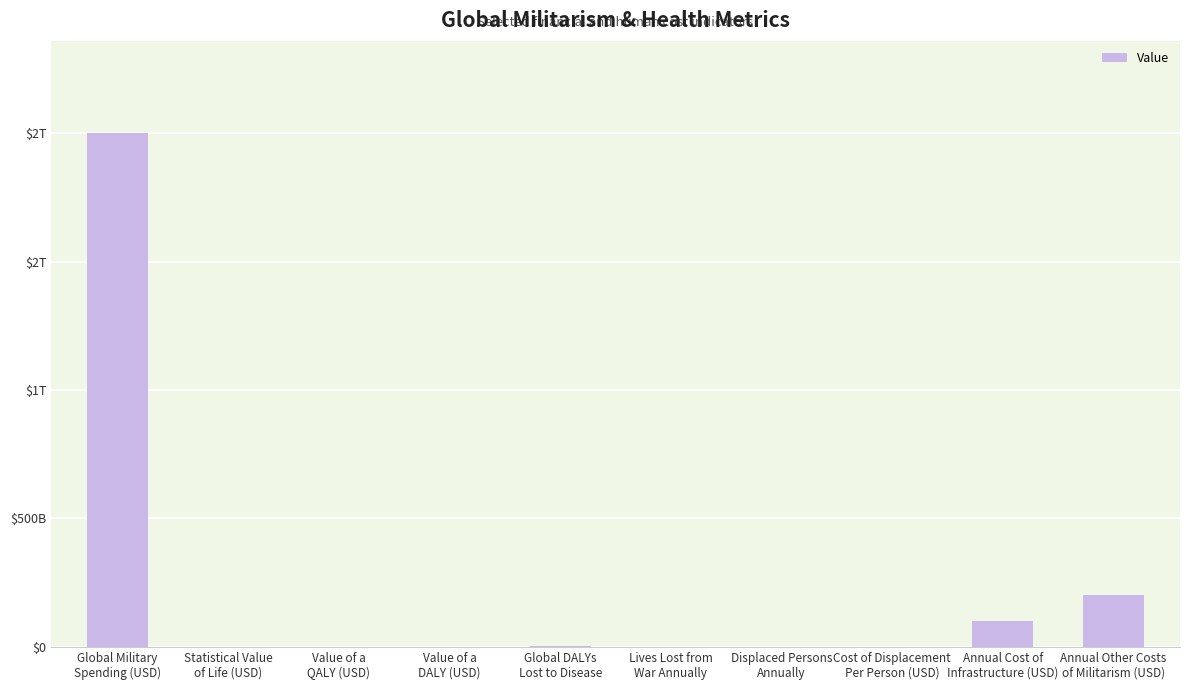

Are the bars horizontal?

No